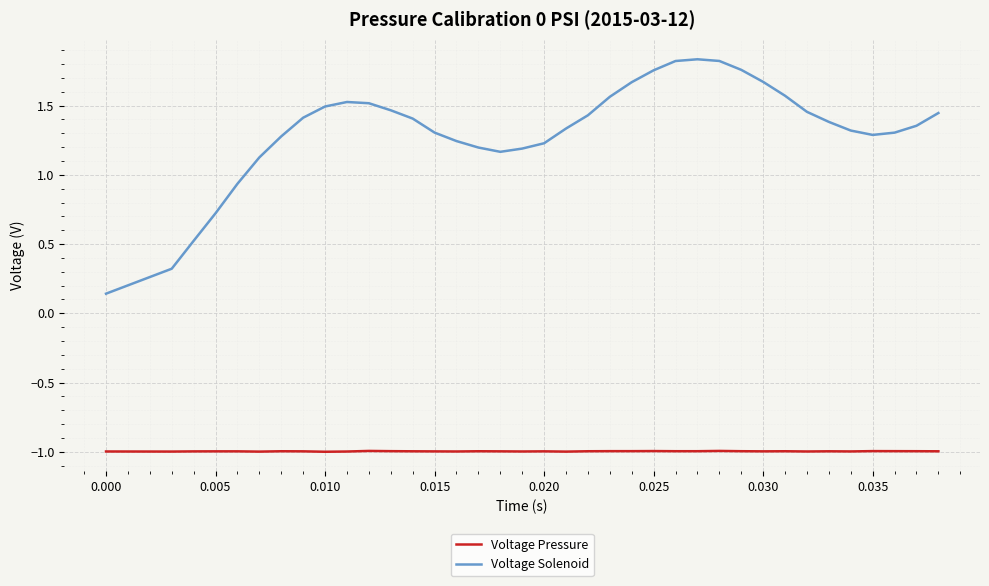

Which series has the widest spread of values?

Voltage Solenoid